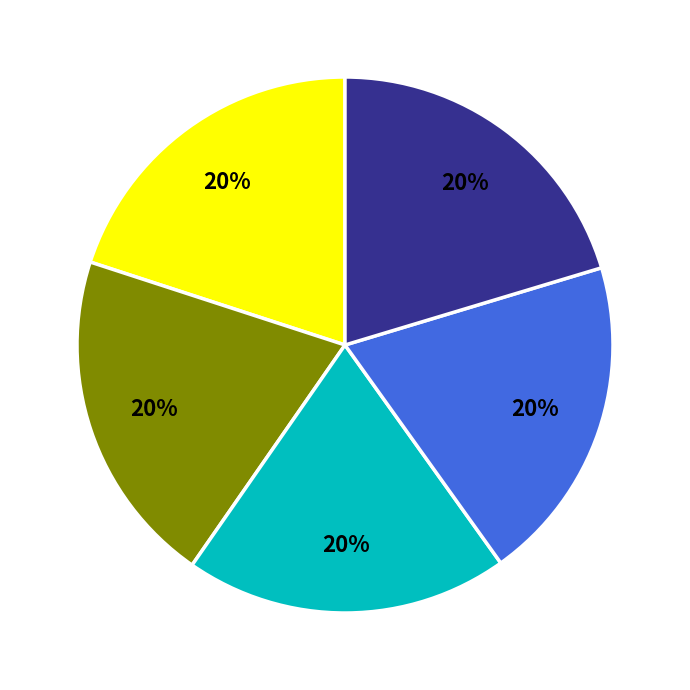

Does any single category account for the majority?

No